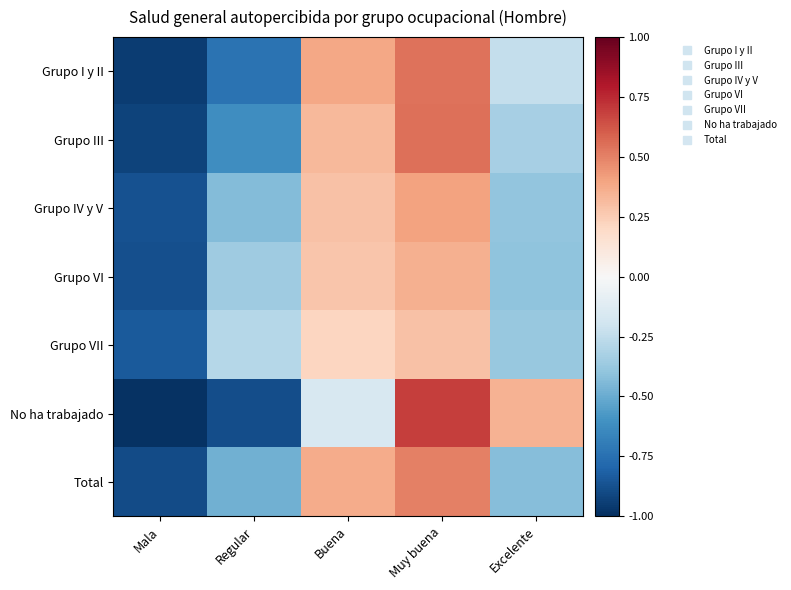

Rank the series at Excelente from highest to lowest value.

No ha trabajado, Grupo I y II, Grupo III, Grupo VII, Grupo IV y V, Grupo VI, Total